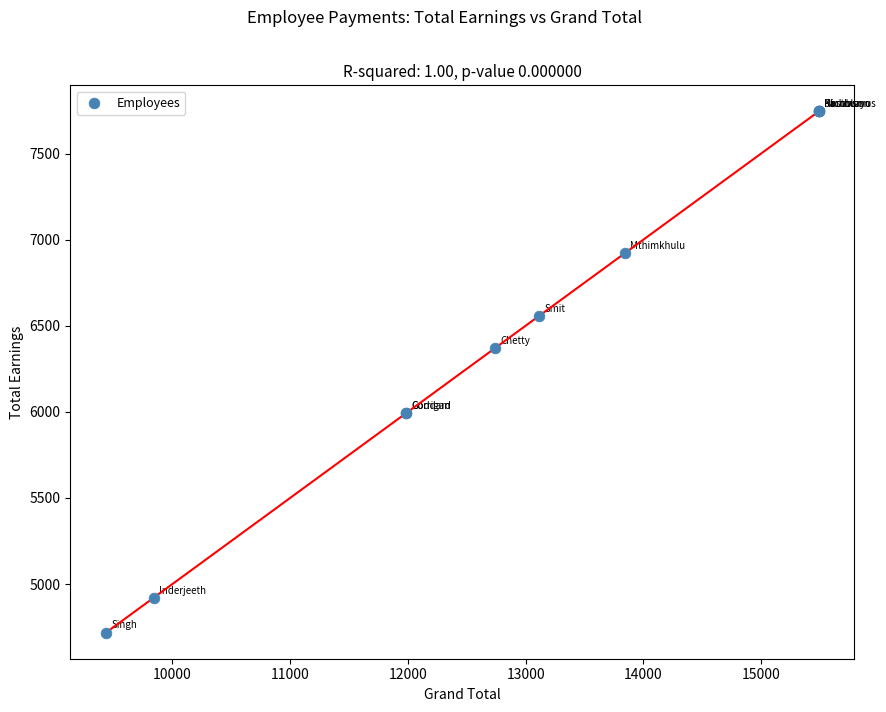

What Y value in the scatter plot is closest to 6231?

6371.2